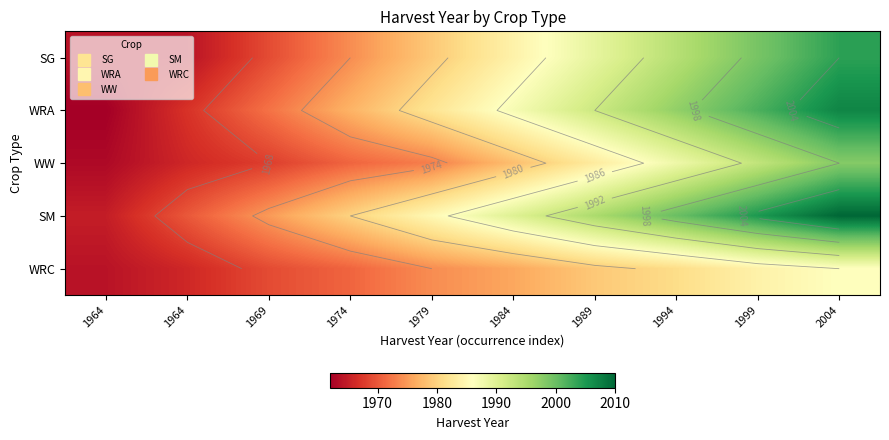

At which category does the chart reach its minimum across all series?

1964